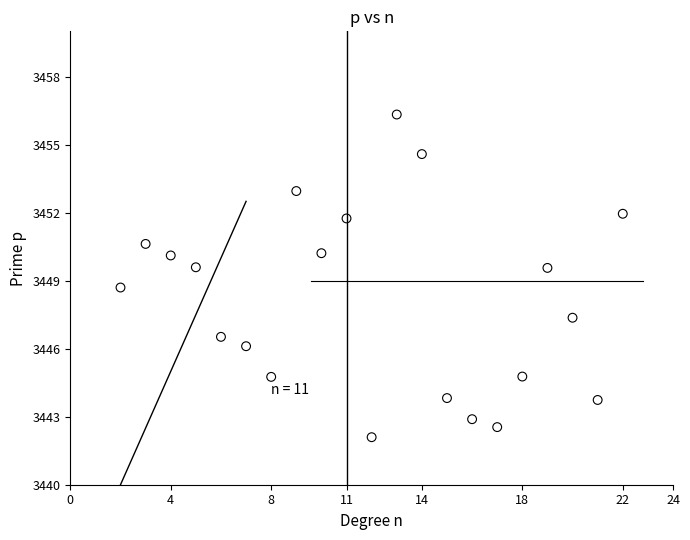

What Y value in the scatter plot is closest to 3449?

3448.7